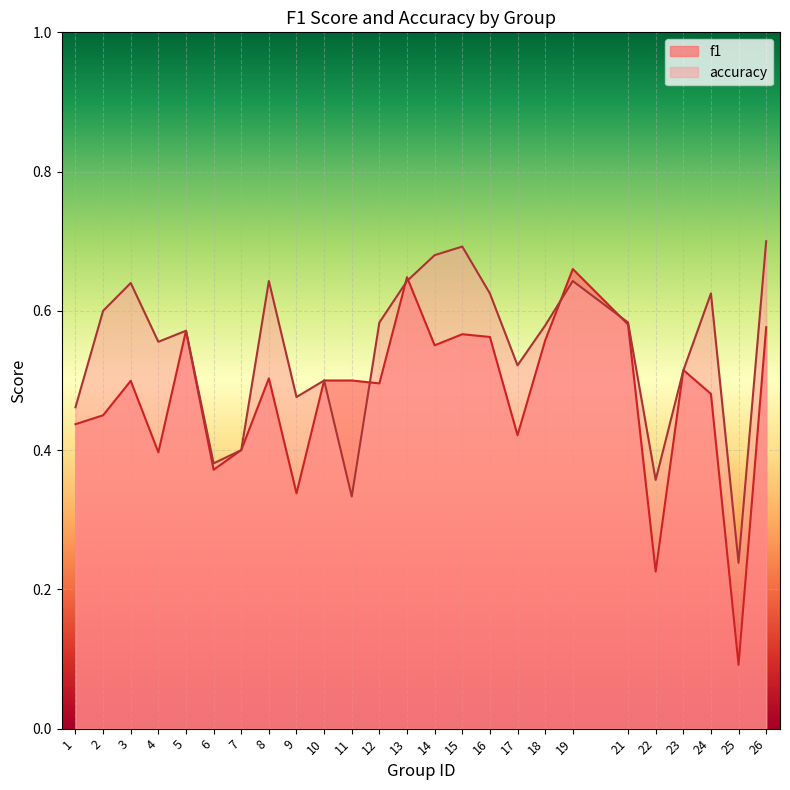

The f1 series shows 0.6 at 21. True or false?

True